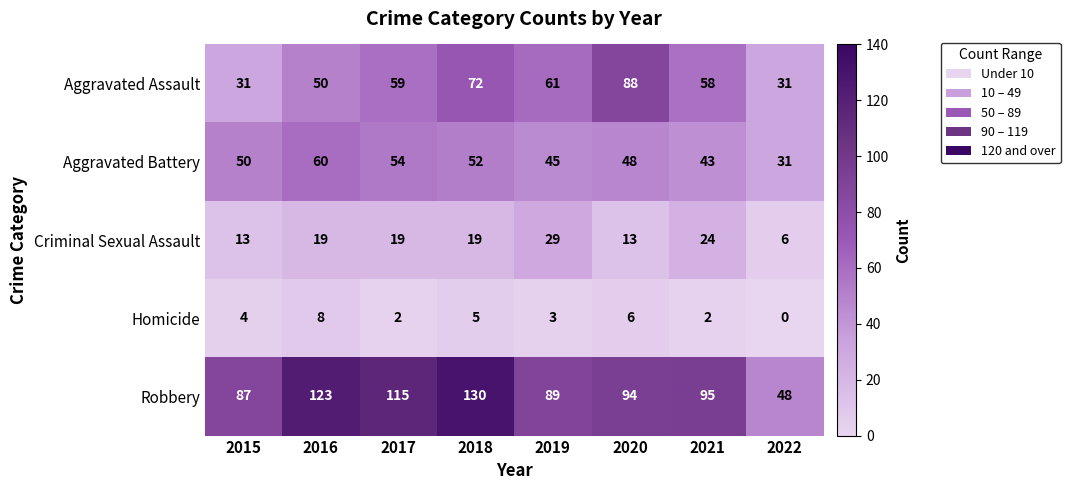

The Criminal Sexual Assault series shows 7 at 2021. True or false?

False